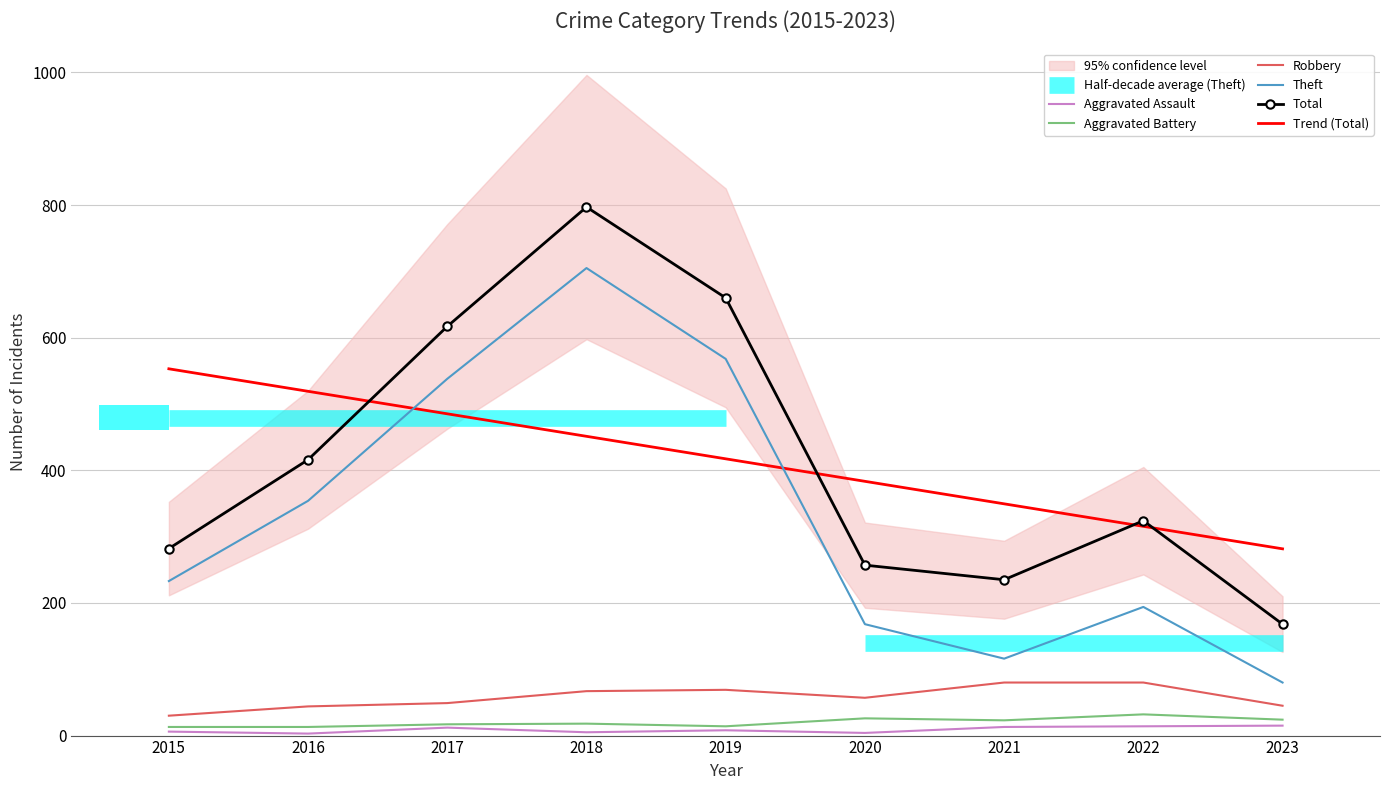

Count the number of categories in the chart.

9